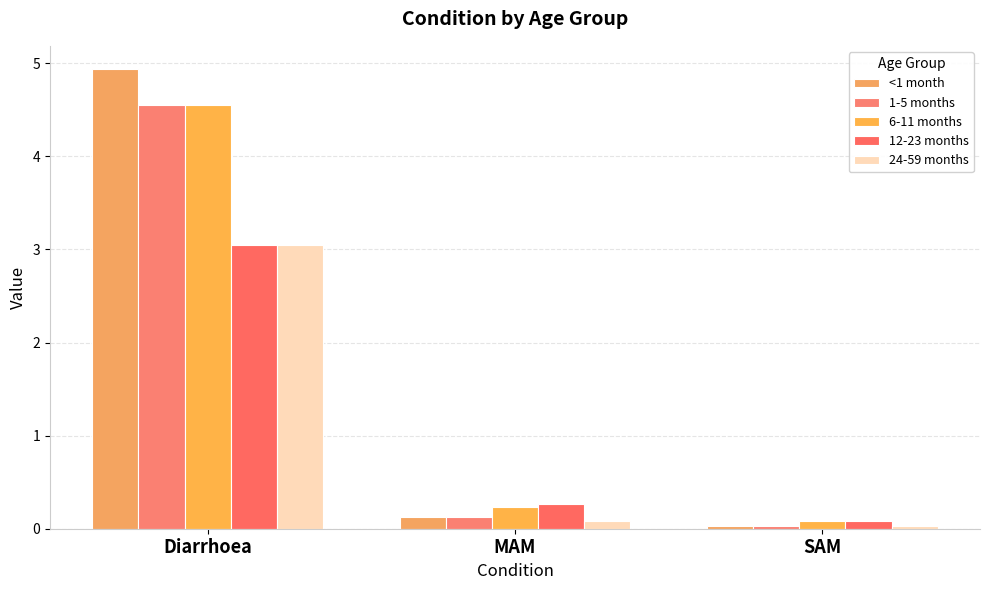

What is the label of the 1st bar from the left?

Diarrhoea